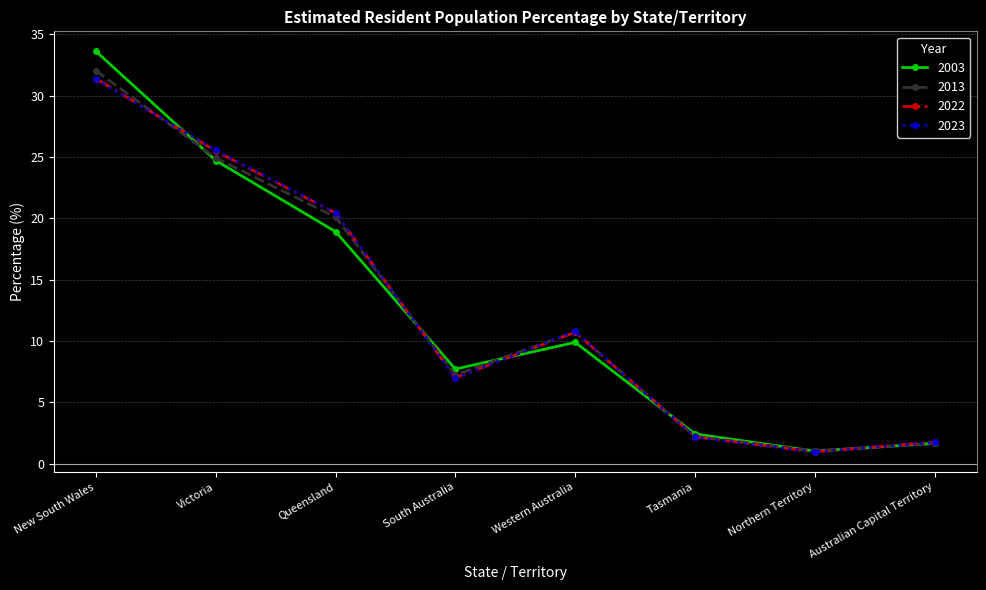

How many data points in 2013 are above 10?

4